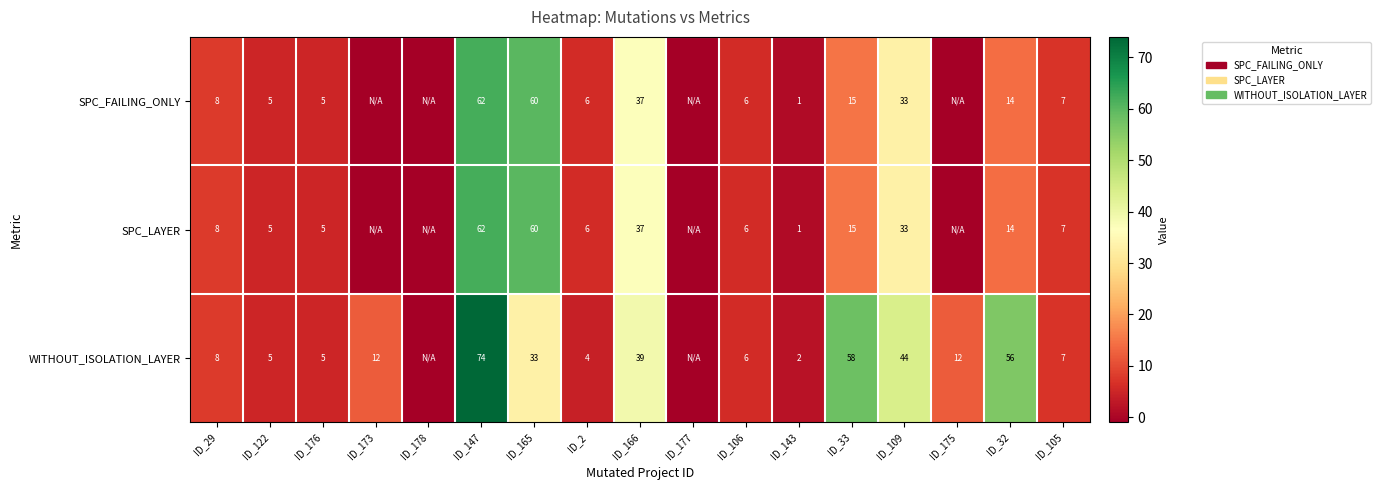

At how many categories does at least one series exceed 44?

4